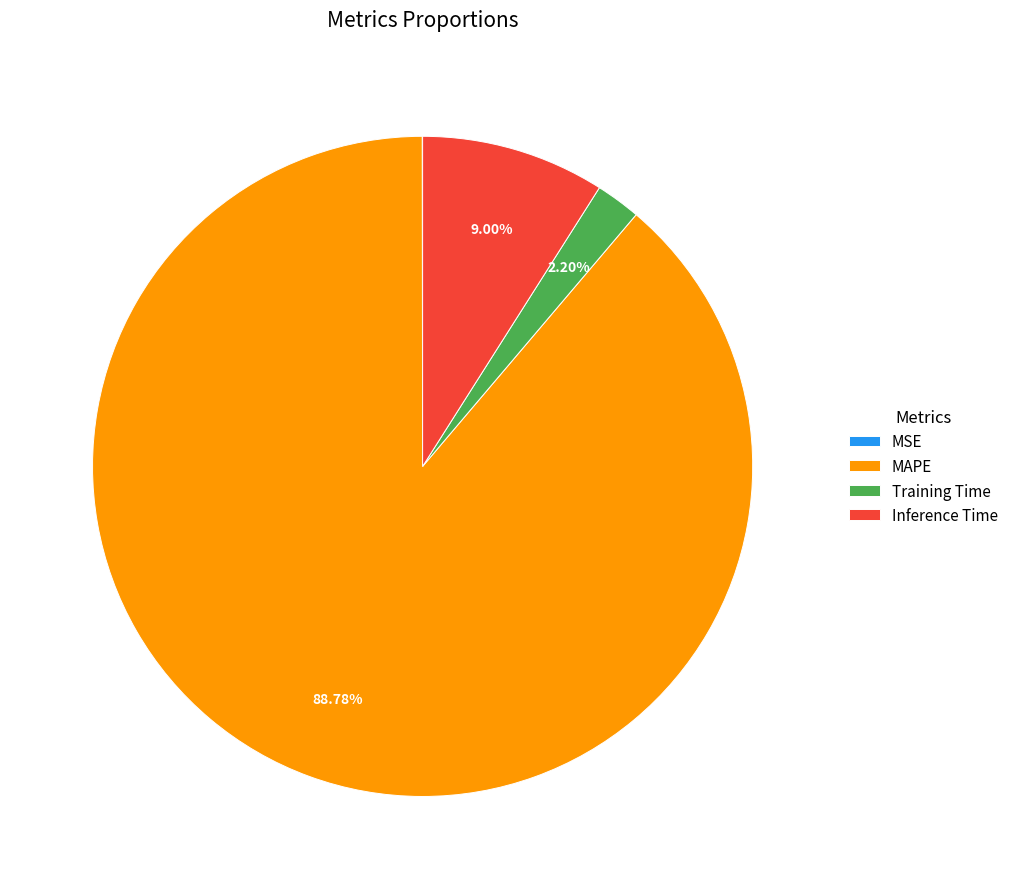

Which has a higher value, MAPE or Training Time?

MAPE